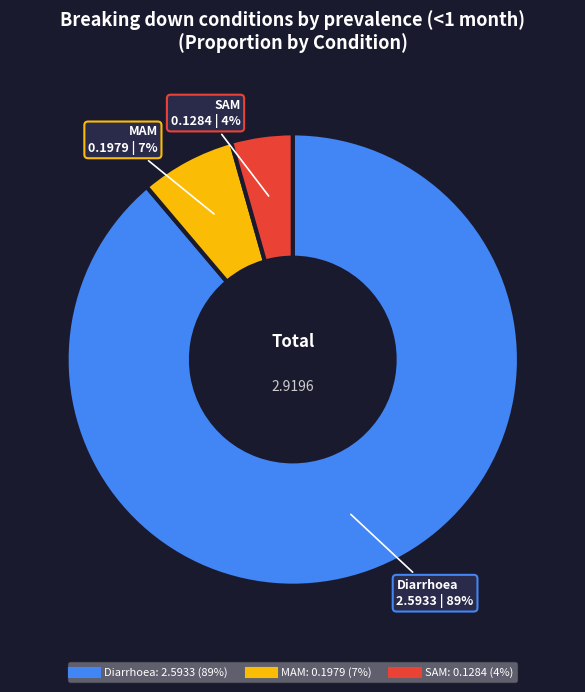

To the nearest percent, what portion does MAM represent?

7%